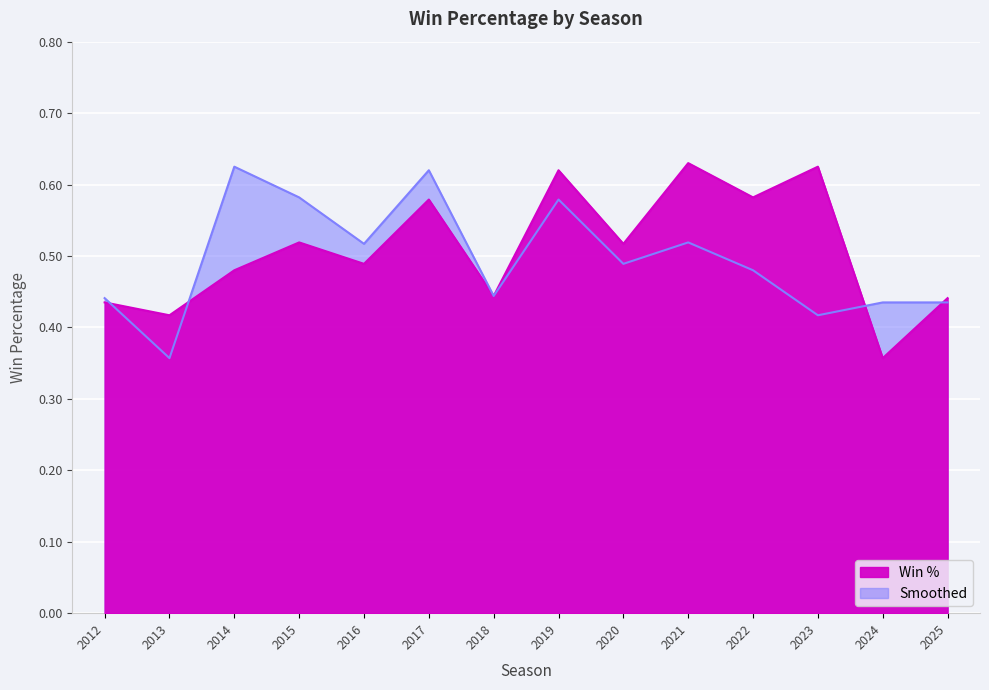

True or false: Win % has a value of 1.0 at 2022.

False